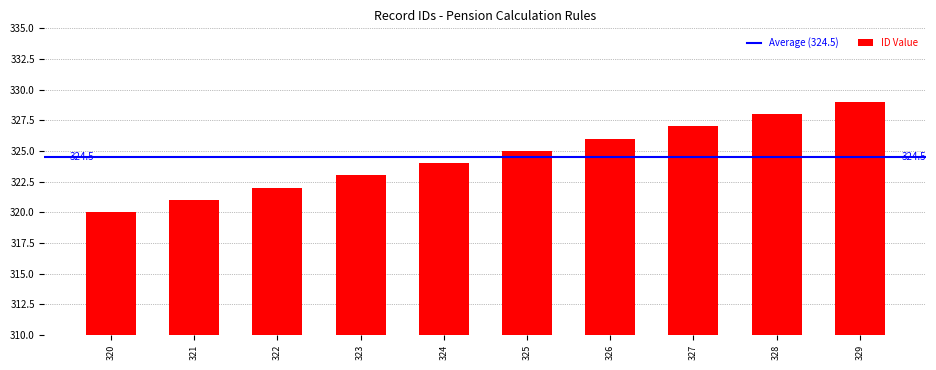

What is the sum of the values at 323 and 325?

648